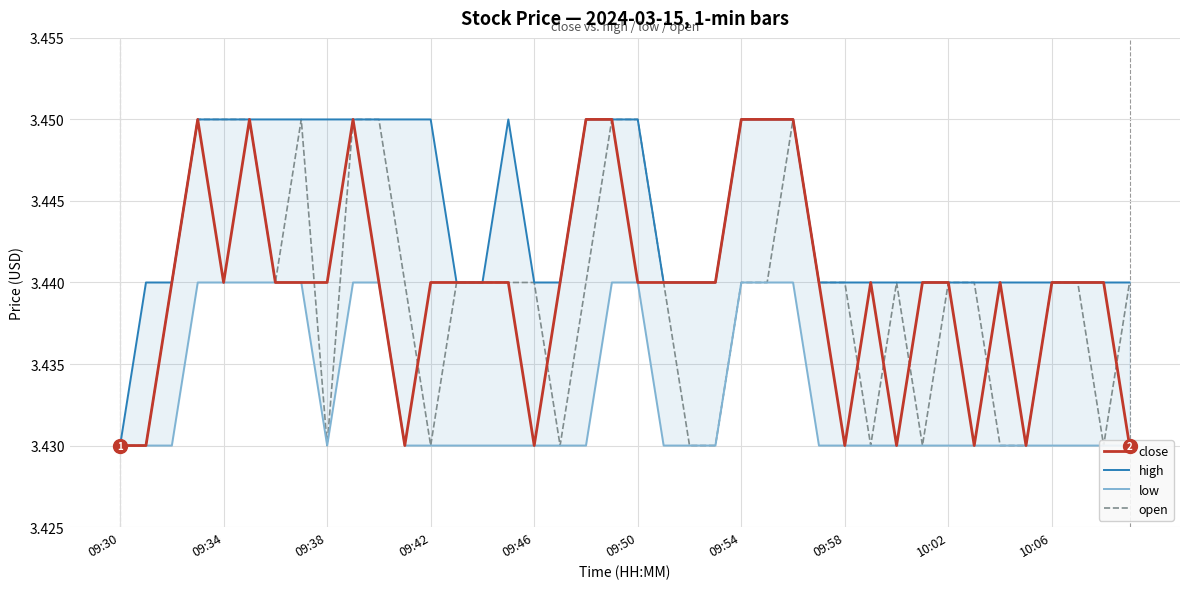

What is the average value of the low series?

3.4